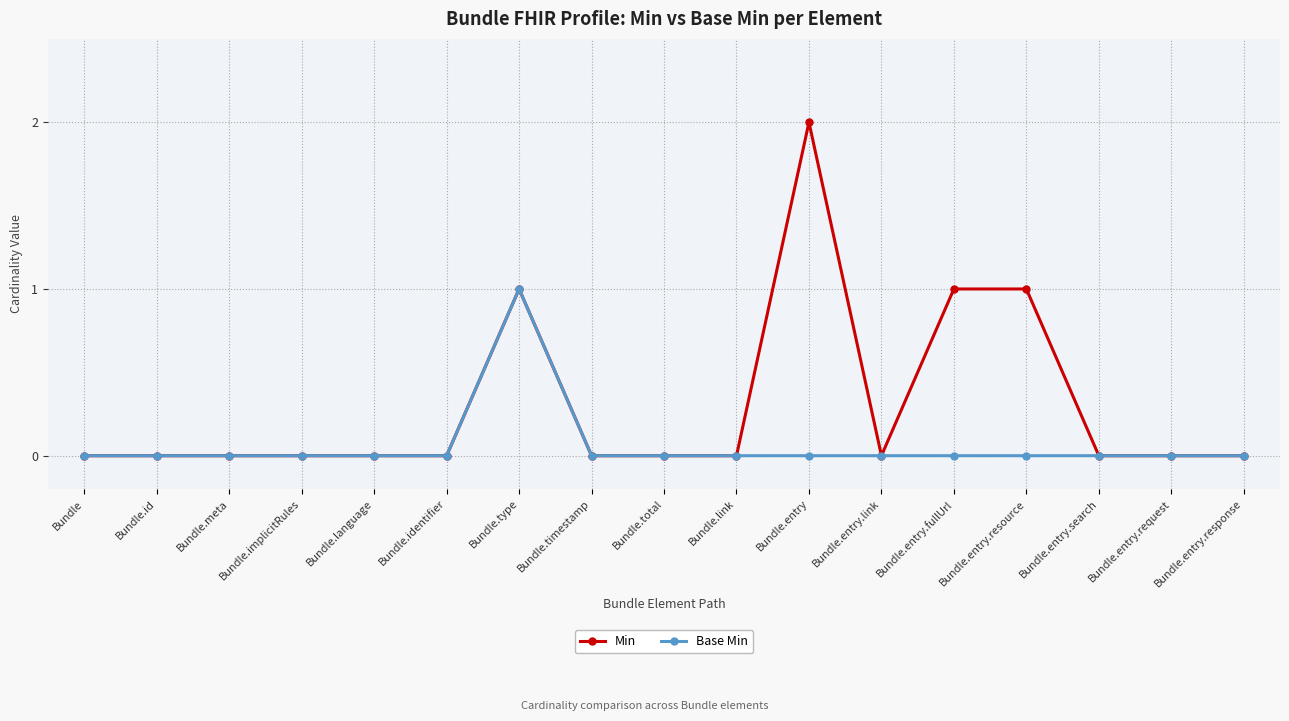

How many lines are shown in the chart?

2